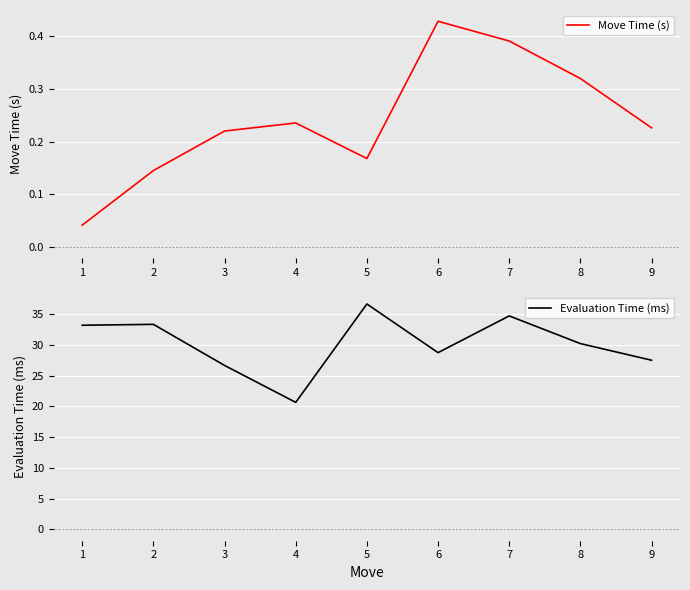

What is the highest value of the Evaluation Time (ms) series?

36.7